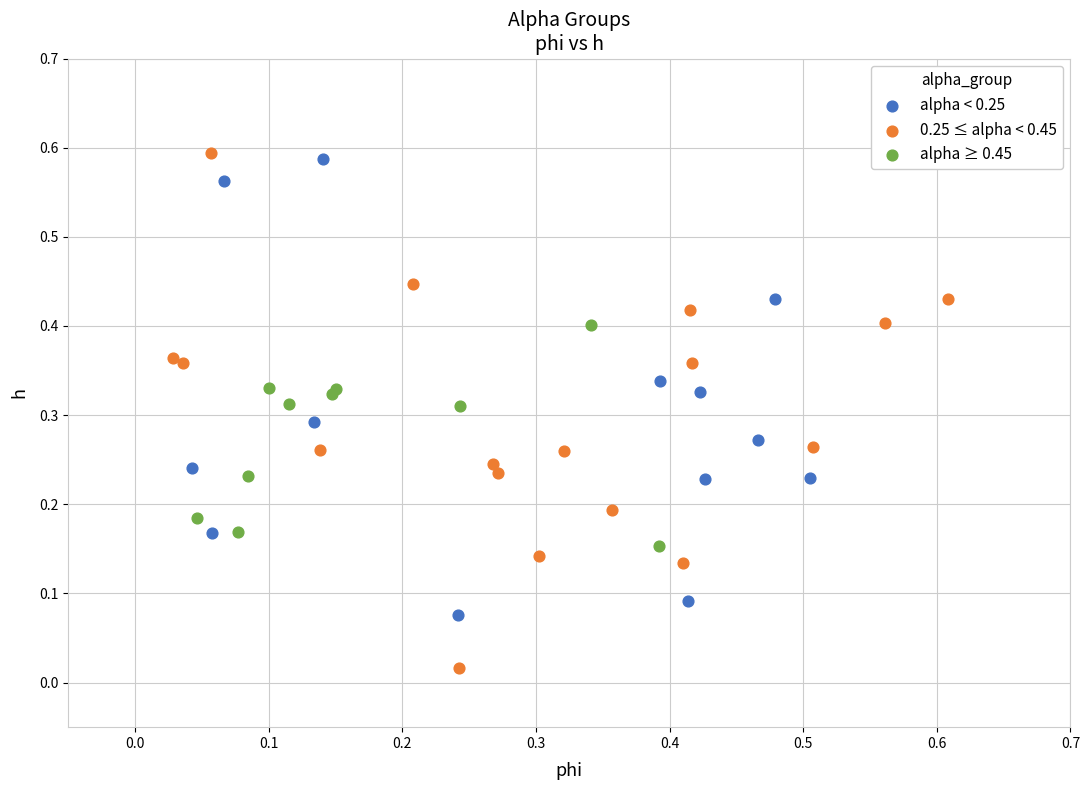

Which series has the widest spread of Y values?

0.25 ≤ alpha < 0.45